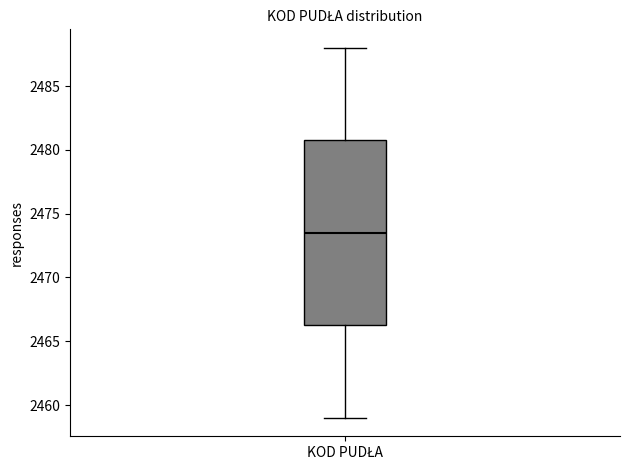

Read this box plot against the y-axis: the position of the median line, the range covered by the box, and the ends of both whiskers. The values are not printed on the chart, so give them approximately, as read against the axis.

median 2473.5, box 2466.5 to 2481.0, whiskers 2459.0 to 2488.0